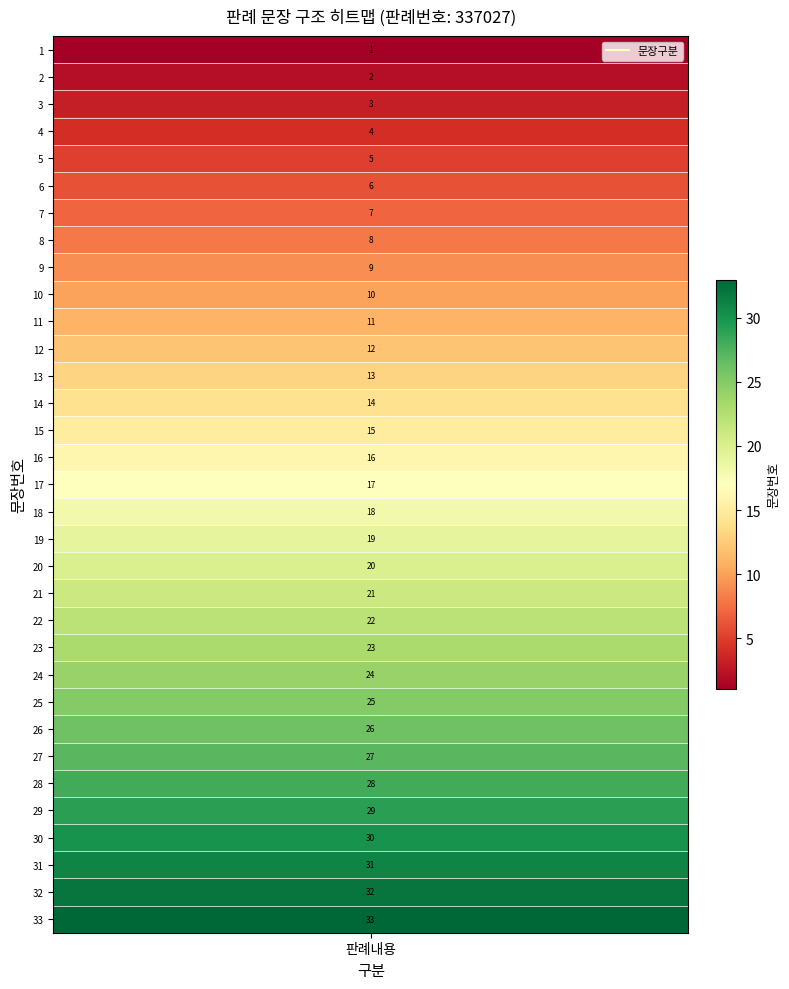

Reading right to left, list all the values displayed in this chart.

32=33	31=32	30=31	29=30	28=29	27=28	26=27	25=26	24=25	23=24	22=23	21=22	20=21	19=20	18=19	17=18	16=17	15=16	14=15	13=14	12=13	11=12	10=11	9=10	8=9	7=8	6=7	5=6	4=5	3=4	2=3	1=2	0=1